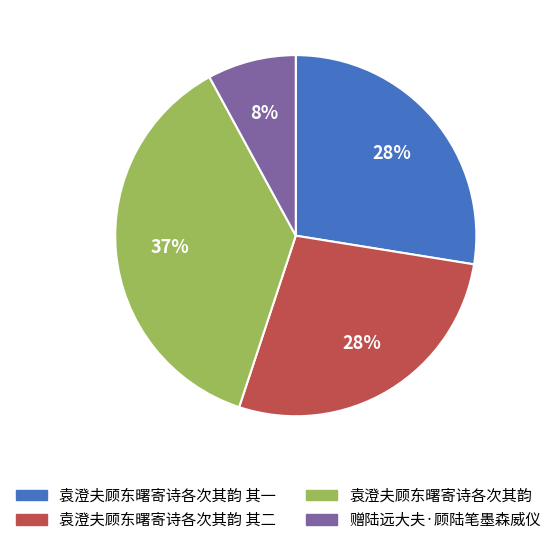

Count the number of slices in the pie.

4